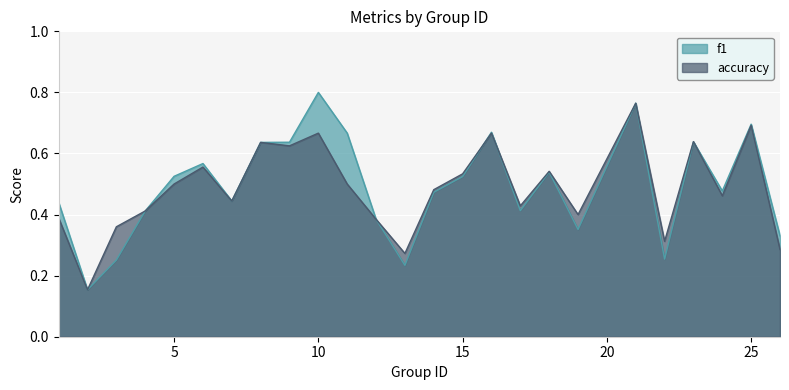

Between 2 and 25, which series saw the biggest shift?

f1